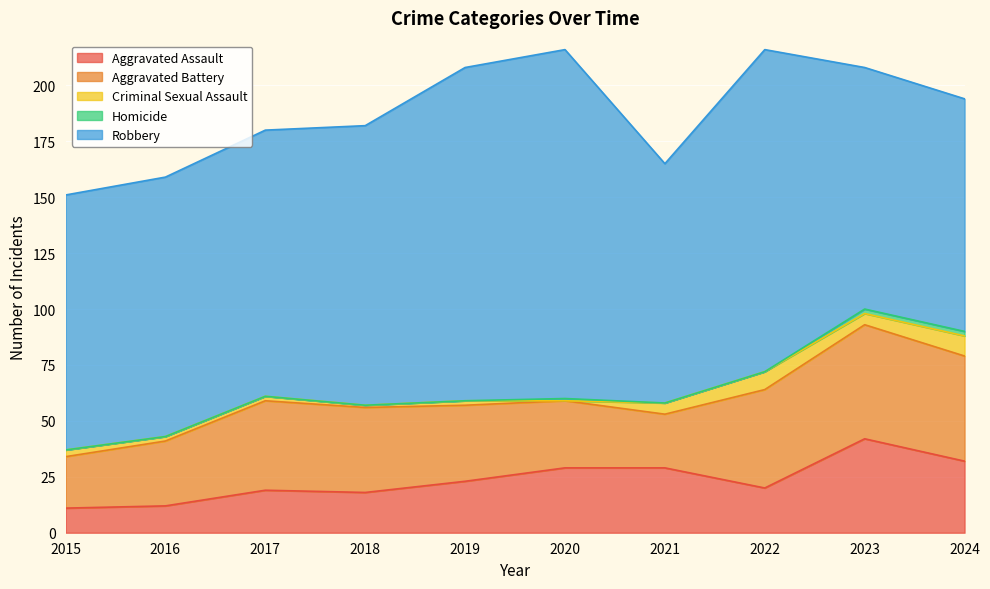

List the series in order of their peak value, highest first.

Robbery, Aggravated Battery, Aggravated Assault, Criminal Sexual Assault, Homicide